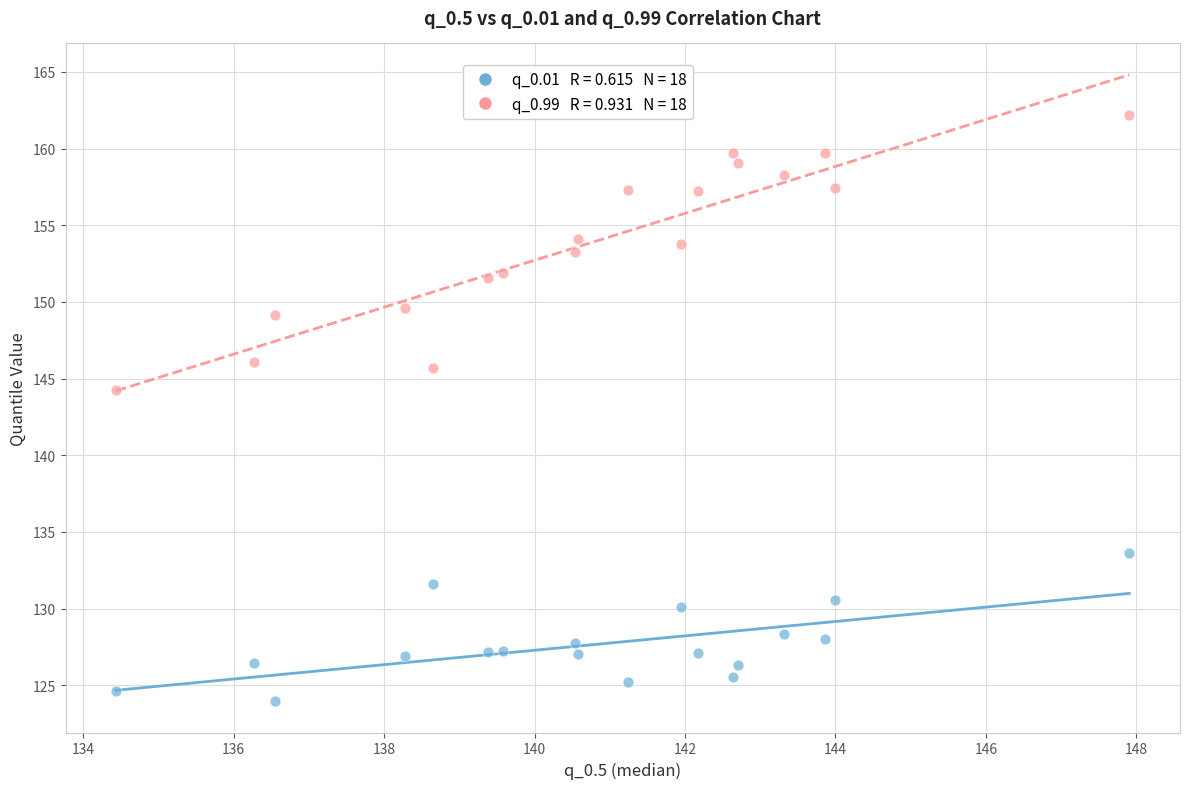

Across all series, what Y value is closest to 143?

144.3